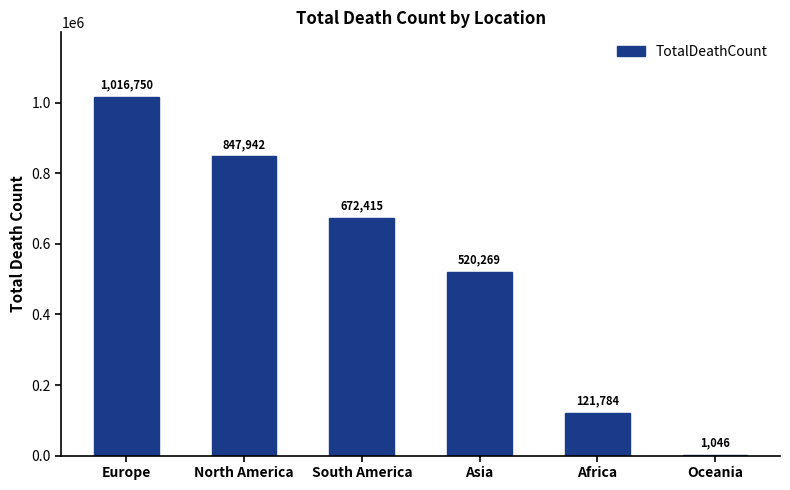

The chart shows a value of 847942 at North America. True or false?

True